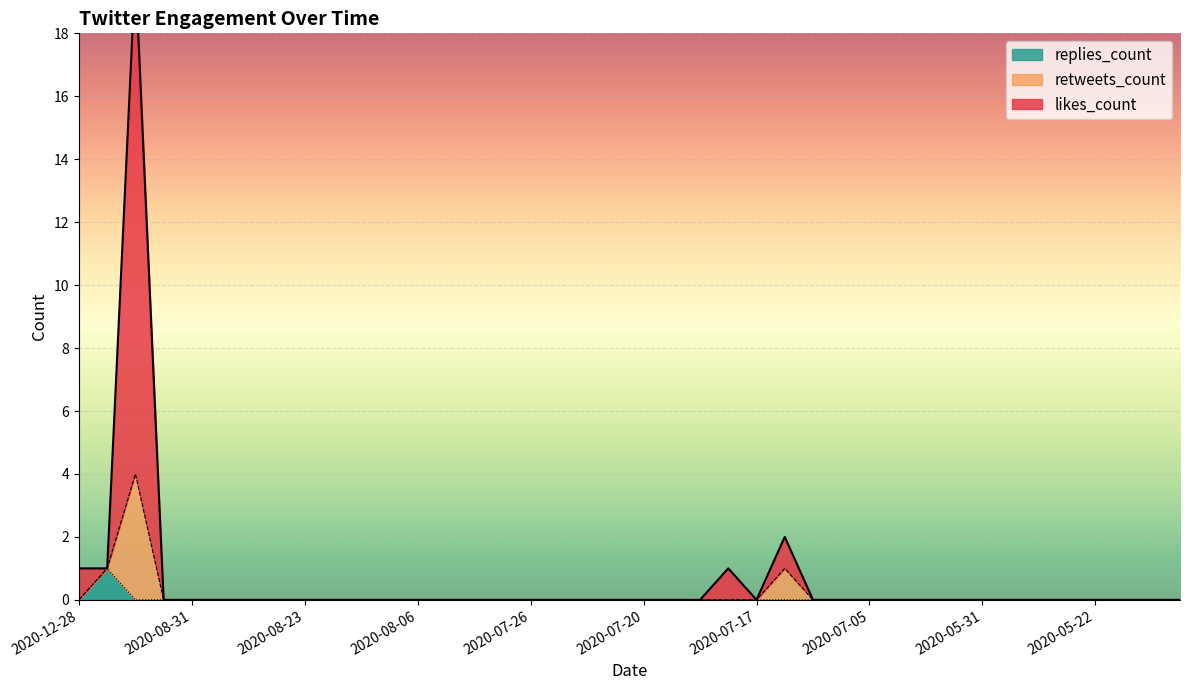

Is it true that replies_count equals 1 at 2020-07-20?

False